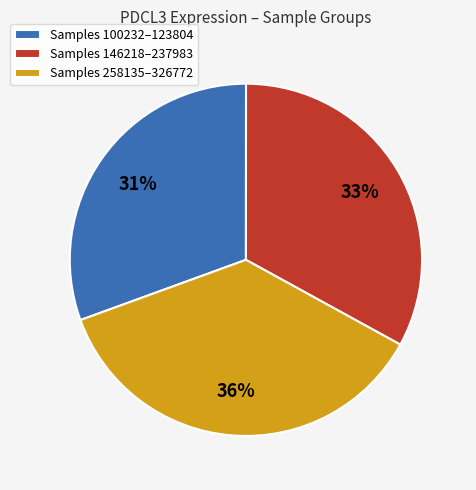

What is the ratio of the value at Samples 146218–237983 to the value at Samples 100232–123804?

1.1